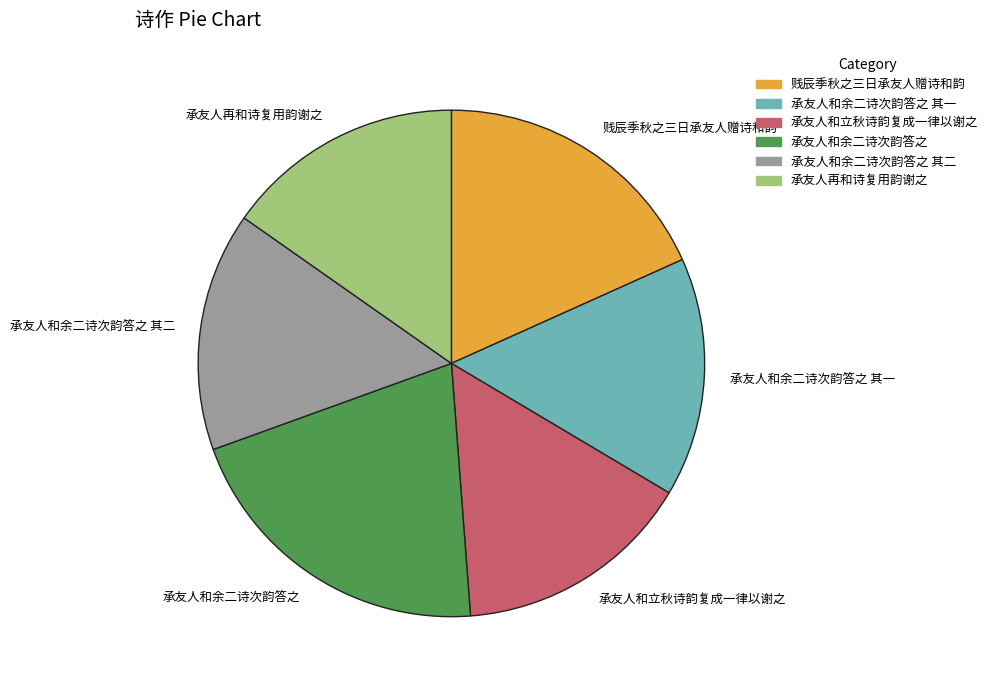

Is there any slice that represents more than half of the pie?

No